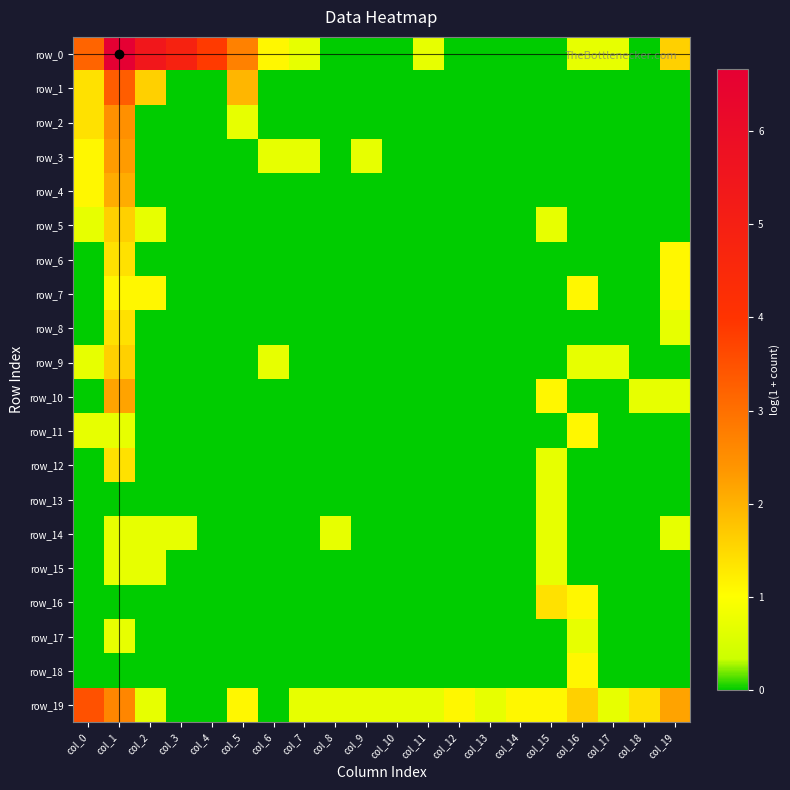

Reading left to right, list all the values displayed in this chart.

row_0: 3.2	6.7	5.4	4.8	3.9	2.7	1.1	0.7	0.0	0.0	0.0	0.7	0.0	0.0	0.0	0.0	0.7	0.7	0.0	1.6
row_1: 1.4	3.3	1.6	0.0	0.0	1.9	0.0	0.0	0.0	0.0	0.0	0.0	0.0	0.0	0.0	0.0	0.0	0.0	0.0	0.0
row_2: 1.4	2.5	0.0	0.0	0.0	0.7	0.0	0.0	0.0	0.0	0.0	0.0	0.0	0.0	0.0	0.0	0.0	0.0	0.0	0.0
row_3: 1.1	2.3	0.0	0.0	0.0	0.0	0.7	0.7	0.0	0.7	0.0	0.0	0.0	0.0	0.0	0.0	0.0	0.0	0.0	0.0
row_4: 1.1	2.1	0.0	0.0	0.0	0.0	0.0	0.0	0.0	0.0	0.0	0.0	0.0	0.0	0.0	0.0	0.0	0.0	0.0	0.0
row_5: 0.7	1.6	0.7	0.0	0.0	0.0	0.0	0.0	0.0	0.0	0.0	0.0	0.0	0.0	0.0	0.7	0.0	0.0	0.0	0.0
row_6: 0.0	1.4	0.0	0.0	0.0	0.0	0.0	0.0	0.0	0.0	0.0	0.0	0.0	0.0	0.0	0.0	0.0	0.0	0.0	1.1
row_7: 0.0	1.1	1.1	0.0	0.0	0.0	0.0	0.0	0.0	0.0	0.0	0.0	0.0	0.0	0.0	0.0	1.1	0.0	0.0	1.1
row_8: 0.0	1.4	0.0	0.0	0.0	0.0	0.0	0.0	0.0	0.0	0.0	0.0	0.0	0.0	0.0	0.0	0.0	0.0	0.0	0.7
row_9: 0.7	1.6	0.0	0.0	0.0	0.0	0.7	0.0	0.0	0.0	0.0	0.0	0.0	0.0	0.0	0.0	0.7	0.7	0.0	0.0
row_10: 0.0	2.2	0.0	0.0	0.0	0.0	0.0	0.0	0.0	0.0	0.0	0.0	0.0	0.0	0.0	1.1	0.0	0.0	0.7	0.7
row_11: 0.7	0.7	0.0	0.0	0.0	0.0	0.0	0.0	0.0	0.0	0.0	0.0	0.0	0.0	0.0	0.0	1.1	0.0	0.0	0.0
row_12: 0.0	1.4	0.0	0.0	0.0	0.0	0.0	0.0	0.0	0.0	0.0	0.0	0.0	0.0	0.0	0.7	0.0	0.0	0.0	0.0
row_13: 0.0	0.0	0.0	0.0	0.0	0.0	0.0	0.0	0.0	0.0	0.0	0.0	0.0	0.0	0.0	0.7	0.0	0.0	0.0	0.0
row_14: 0.0	0.7	0.7	0.7	0.0	0.0	0.0	0.0	0.7	0.0	0.0	0.0	0.0	0.0	0.0	0.7	0.0	0.0	0.0	0.7
row_15: 0.0	0.7	0.7	0.0	0.0	0.0	0.0	0.0	0.0	0.0	0.0	0.0	0.0	0.0	0.0	0.7	0.0	0.0	0.0	0.0
row_16: 0.0	0.0	0.0	0.0	0.0	0.0	0.0	0.0	0.0	0.0	0.0	0.0	0.0	0.0	0.0	1.4	1.1	0.0	0.0	0.0
row_17: 0.0	0.7	0.0	0.0	0.0	0.0	0.0	0.0	0.0	0.0	0.0	0.0	0.0	0.0	0.0	0.0	0.7	0.0	0.0	0.0
row_18: 0.0	0.0	0.0	0.0	0.0	0.0	0.0	0.0	0.0	0.0	0.0	0.0	0.0	0.0	0.0	0.0	1.1	0.0	0.0	0.0
row_19: 3.5	2.6	0.7	0.0	0.0	1.1	0.0	0.7	0.7	0.7	0.7	0.7	1.1	0.7	1.1	1.1	1.6	0.7	1.4	2.2